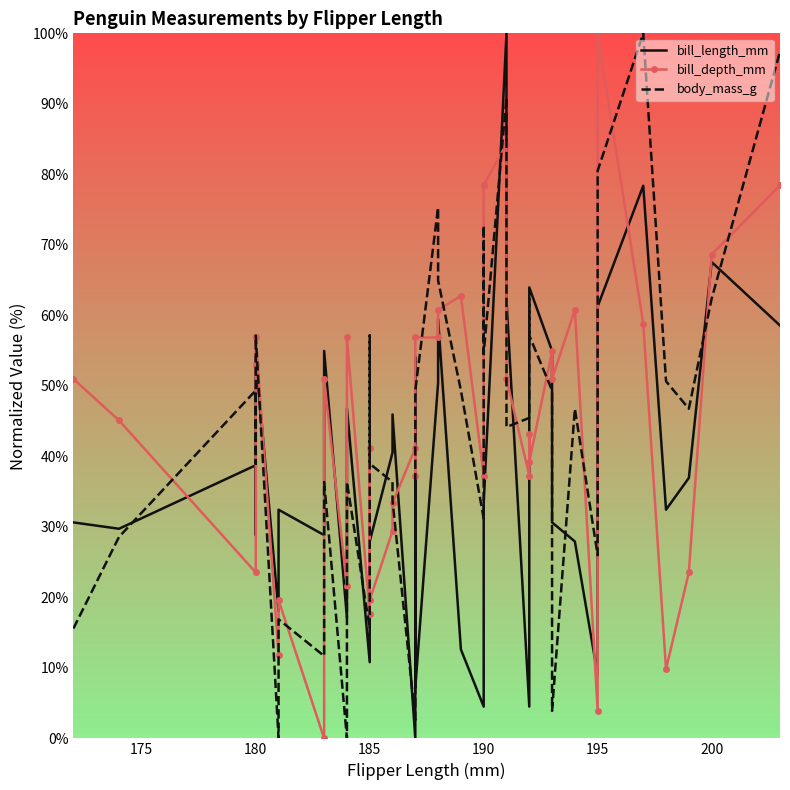

How many lines are shown in the chart?

3